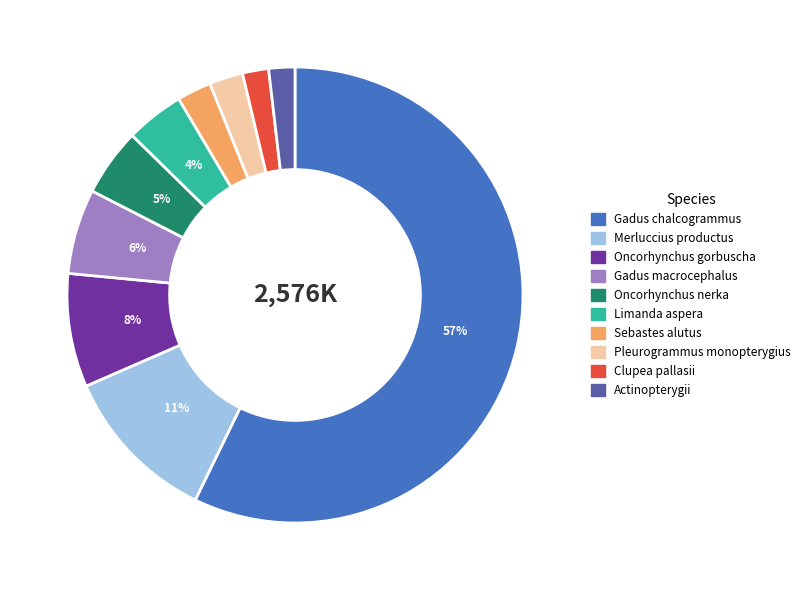

How many segments does this pie chart have?

10